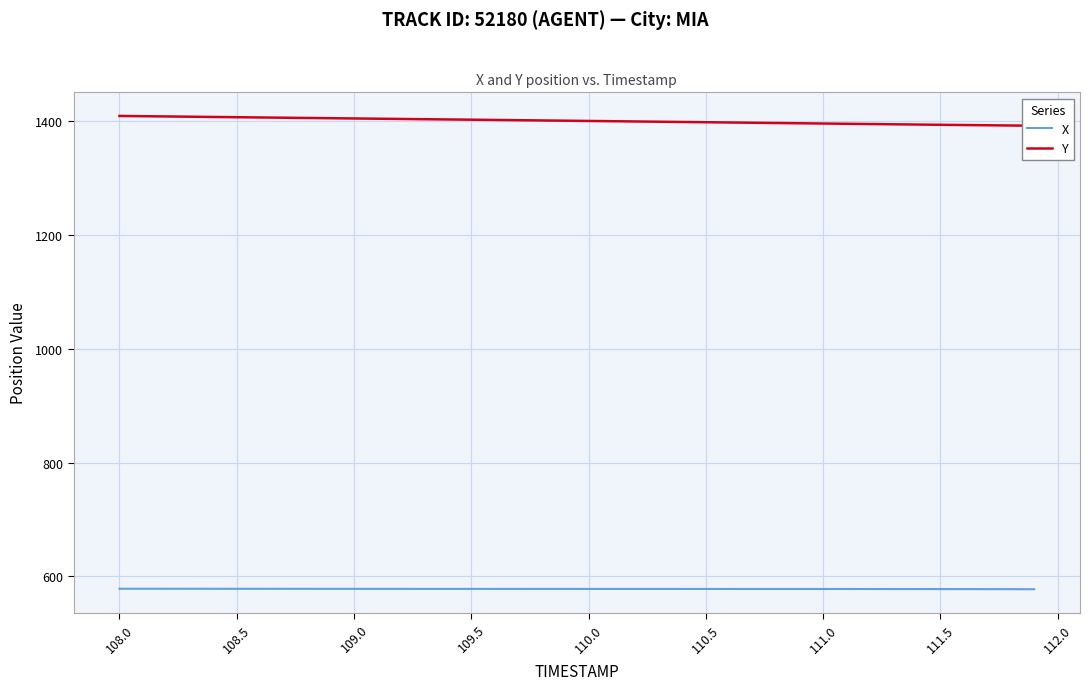

What is the minimum value for X?

577.5